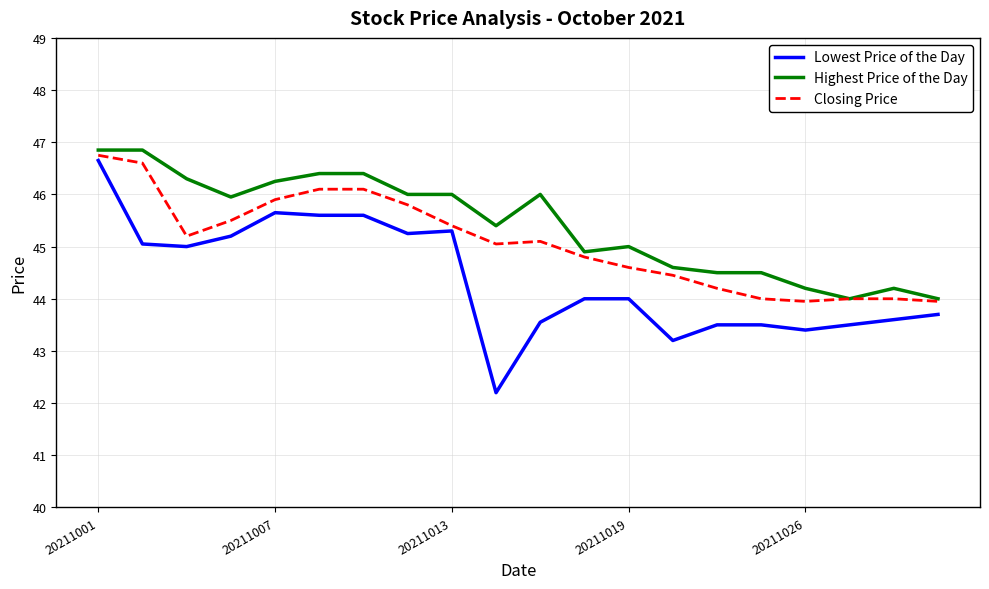

What are all the series names shown in the legend?

Lowest Price of the Day, Highest Price of the Day, Closing Price